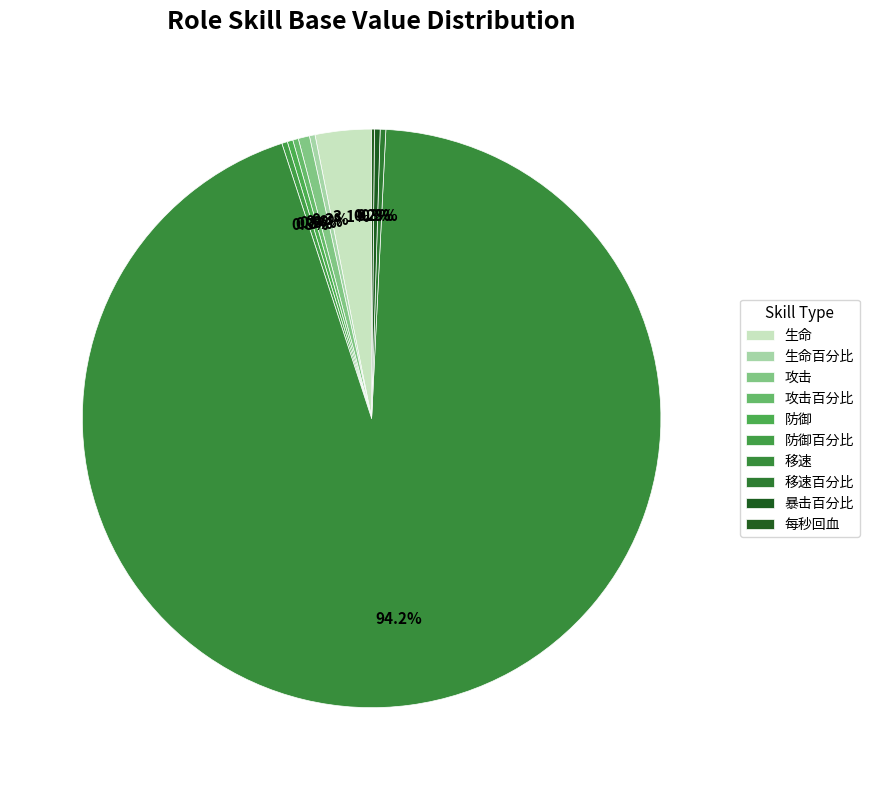

To the nearest percent, what is the average slice percentage?

10%